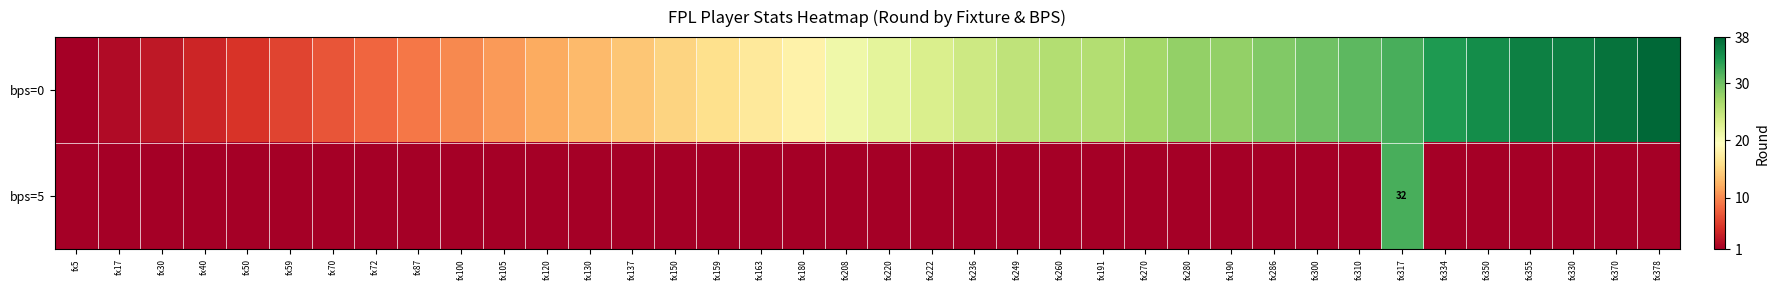

At which category is the sum across all series the highest?

fx317